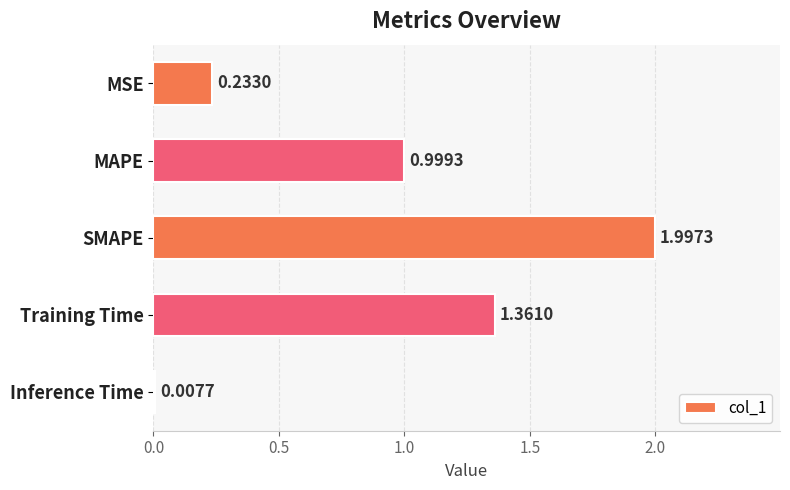

What is the sum of all values?

4.6